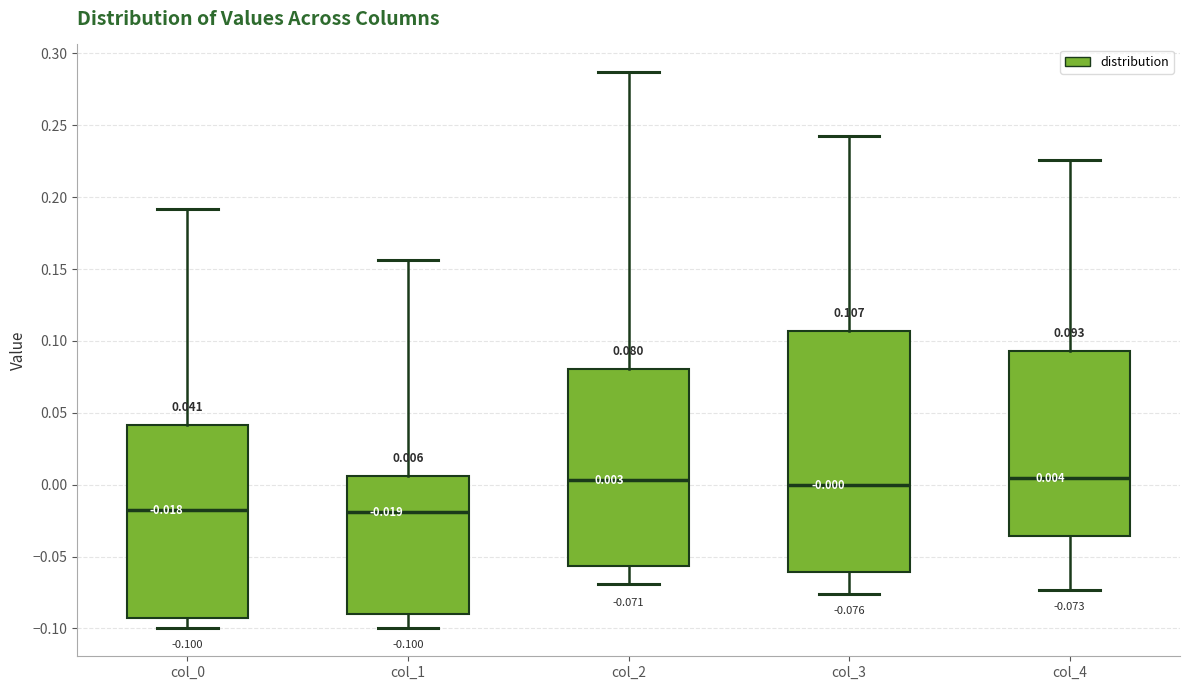

Comparing the boxes themselves (not the whiskers), which one is the tallest?

col_3